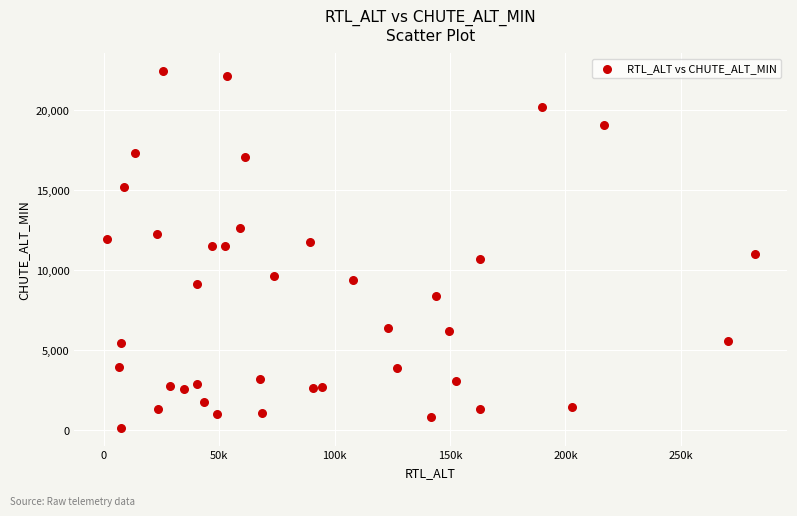

What is the range of X values (max minus min)?

280664